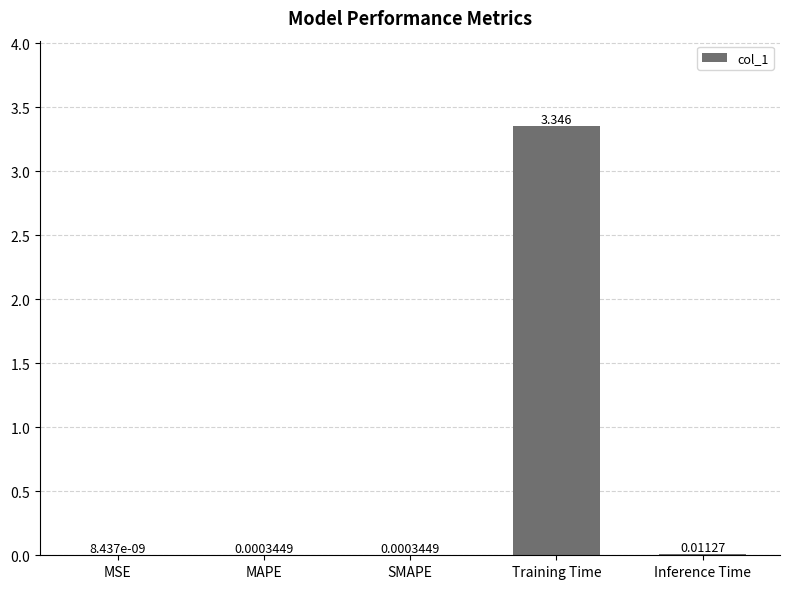

At which label is the value closest to 1?

Inference Time